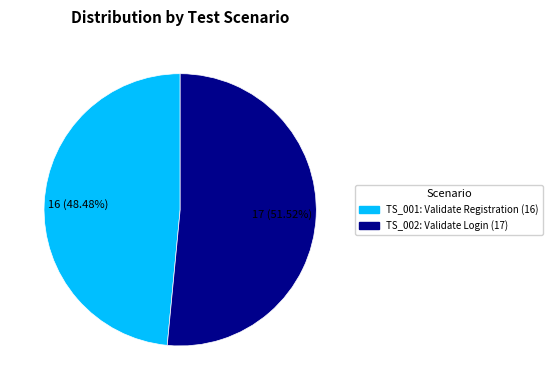

What is the ratio of the value at TS_002 to the value at TS_001?

1.1